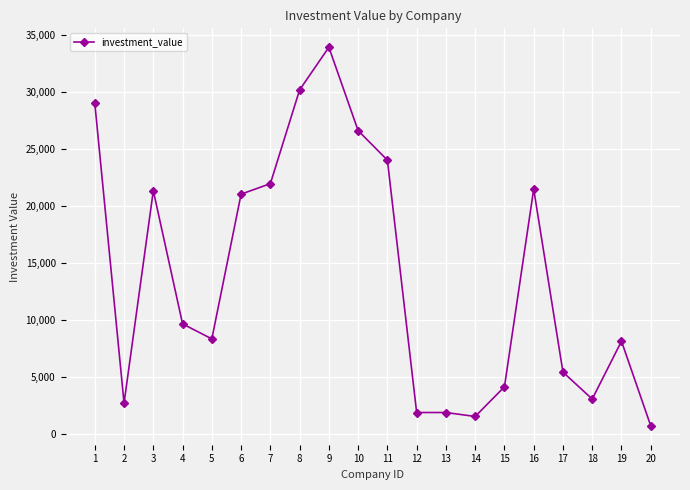

What is the average value?

13864.3